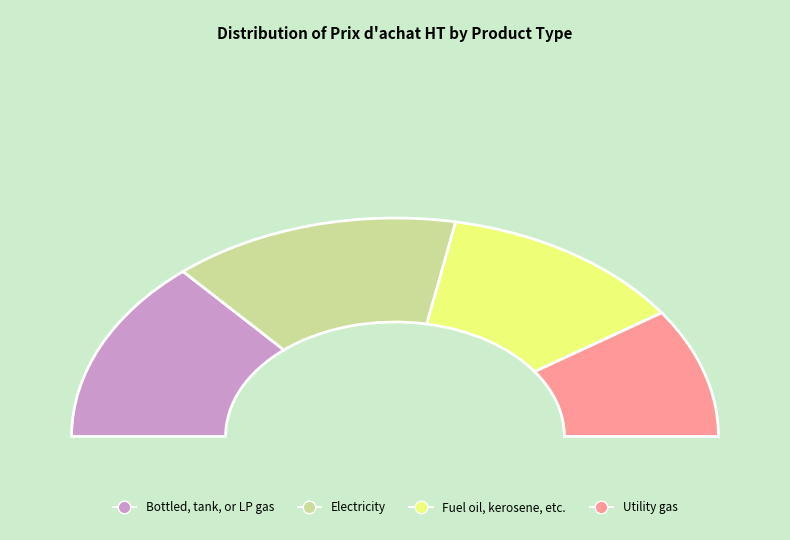

The 1087191 slice represents 1% of the pie. True or false?

False